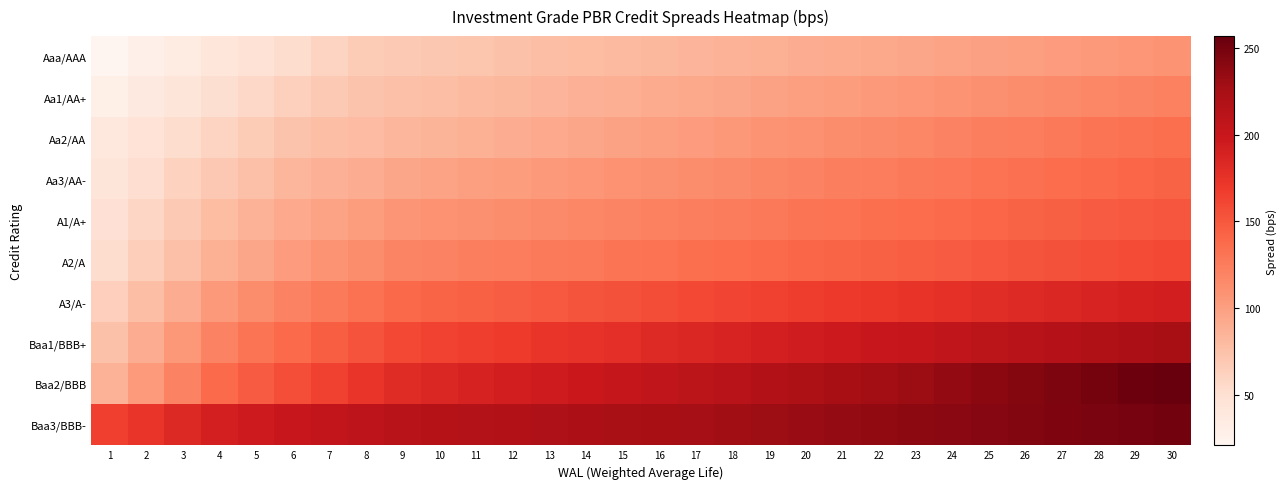

What is the total value across all series at 15?

1383.3